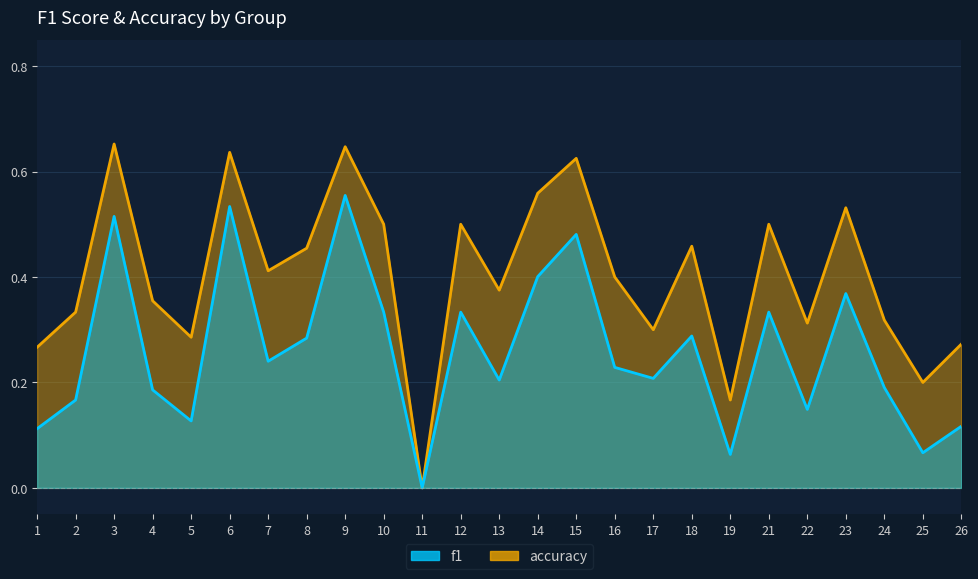

Reading right to left, transcribe all the data shown in this chart.

f1: 26=0.1	25=0.1	24=0.2	23=0.4	22=0.1	21=0.3	19=0.1	18=0.3	17=0.2	16=0.2	15=0.5	14=0.4	13=0.2	12=0.3	11=0.0	10=0.3	9=0.6	8=0.3	7=0.2	6=0.5	5=0.1	4=0.2	3=0.5	2=0.2	1=0.1
accuracy: 26=0.3	25=0.2	24=0.3	23=0.5	22=0.3	21=0.5	19=0.2	18=0.5	17=0.3	16=0.4	15=0.6	14=0.6	13=0.4	12=0.5	11=0.0	10=0.5	9=0.6	8=0.5	7=0.4	6=0.6	5=0.3	4=0.4	3=0.7	2=0.3	1=0.3